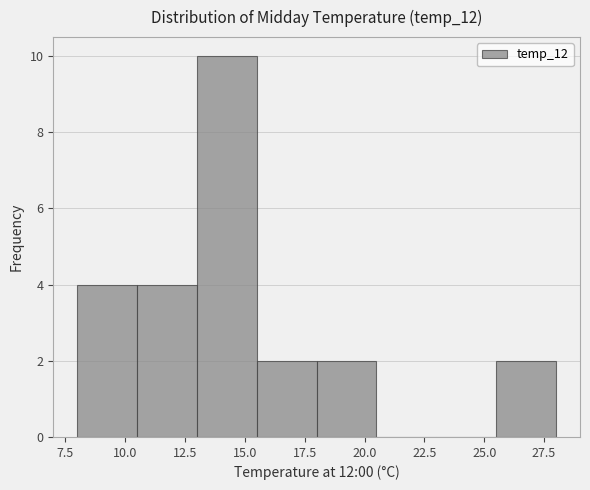

Reading left to right, transcribe this chart: for each bar, give the range it covers on the x-axis and its height. The values are not printed on the chart, so give them approximately, as read against the axis.

8.0 to 10.5: 4
10.5 to 13.0: 4
13.0 to 15.5: 10
15.5 to 18.0: 2
18.0 to 20.5: 2
20.5 to 23.0: 0
23.0 to 25.5: 0
25.5 to 28.0: 2